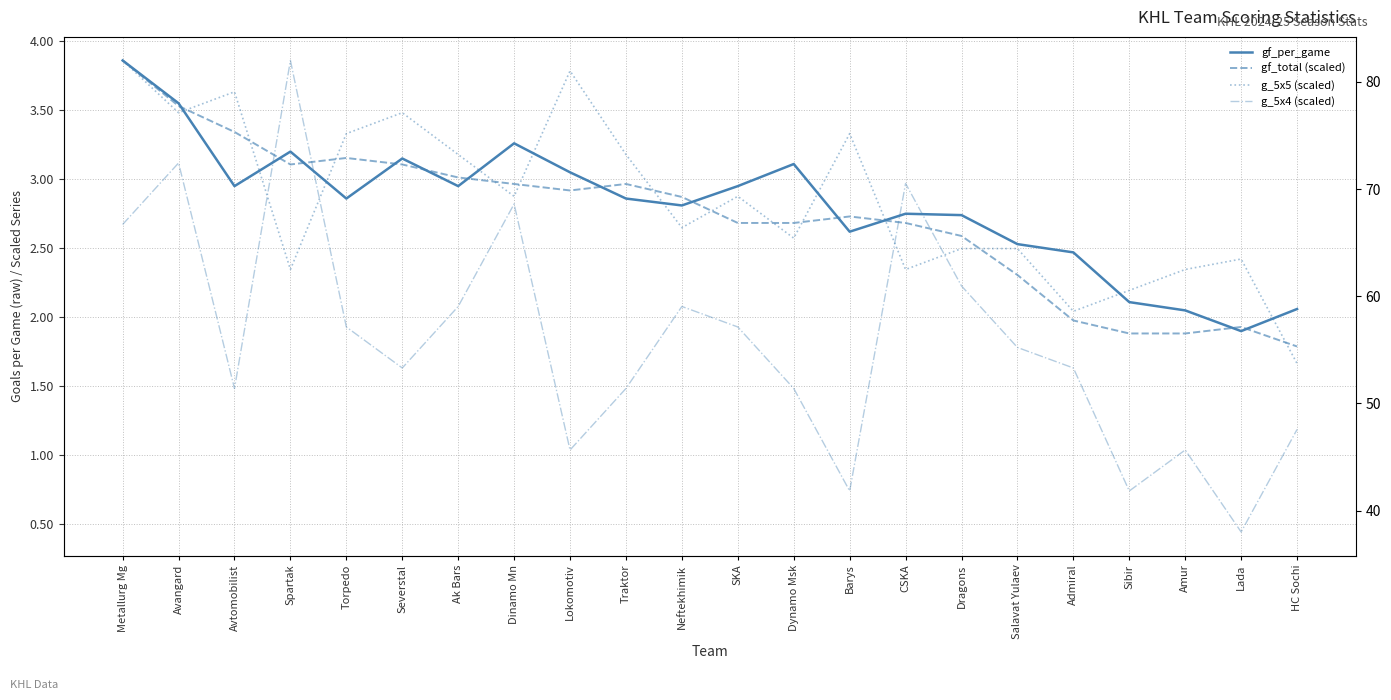

List the series in order of their peak value, highest first.

gf_total, gf_per_game, gf_total (scaled), g_5x5 (scaled), g_5x4 (scaled)